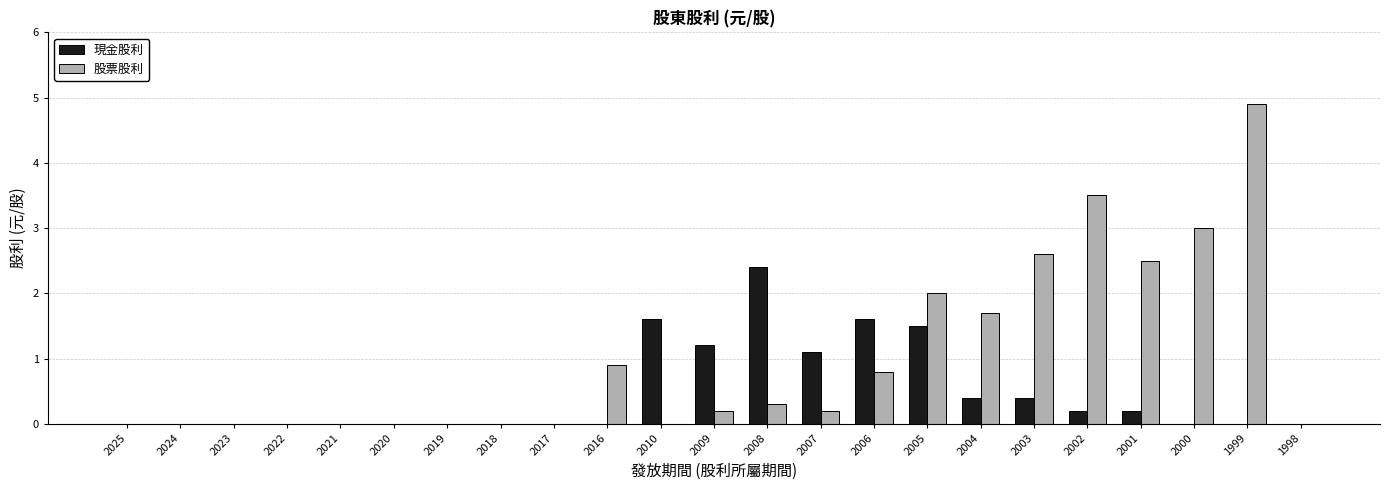

Which series has the largest total across all categories?

股票股利